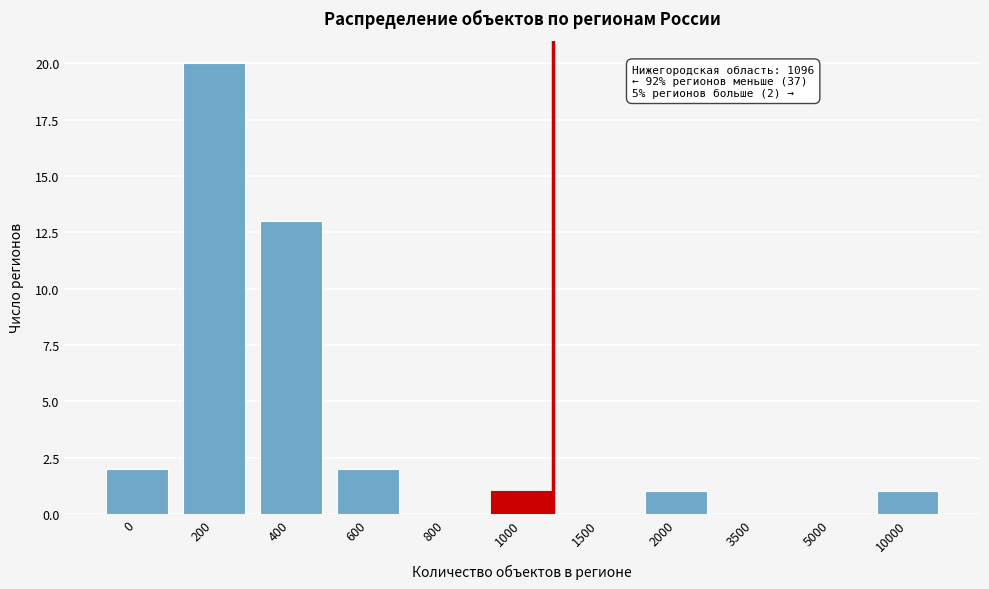

Reading left to right, transcribe all the data shown in this chart.

0=2	200=20	400=13	600=2	800=0	1000=1	1500=0	2000=1	3500=0	5000=0	10000=1